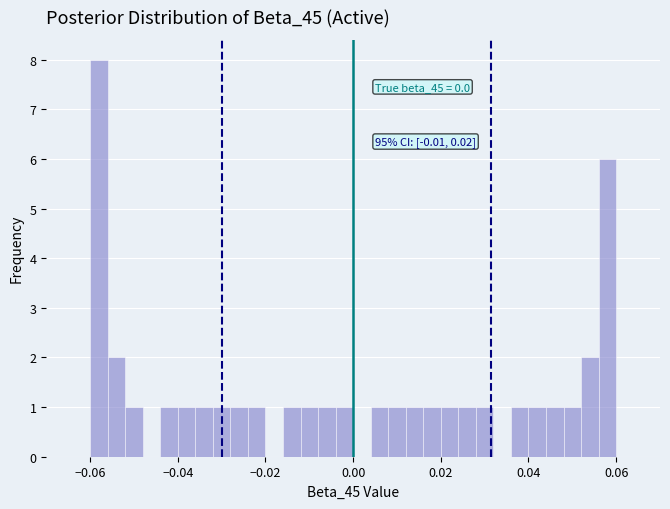

Around what value on the x-axis is the tallest bar? Give the approximate position of its centre, as read against the axis.

-0.058